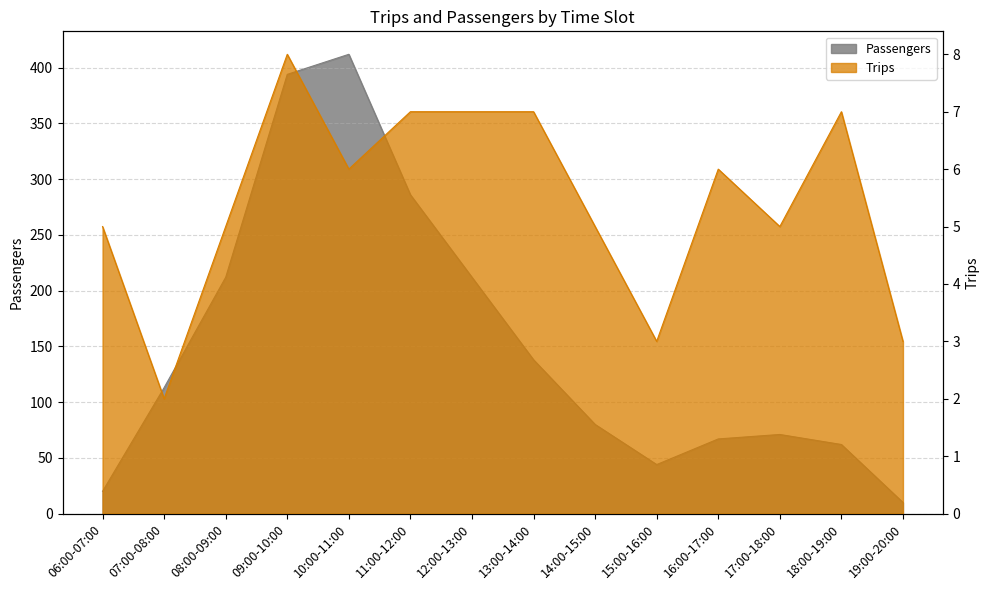

Does the chart have visible grid lines?

Yes